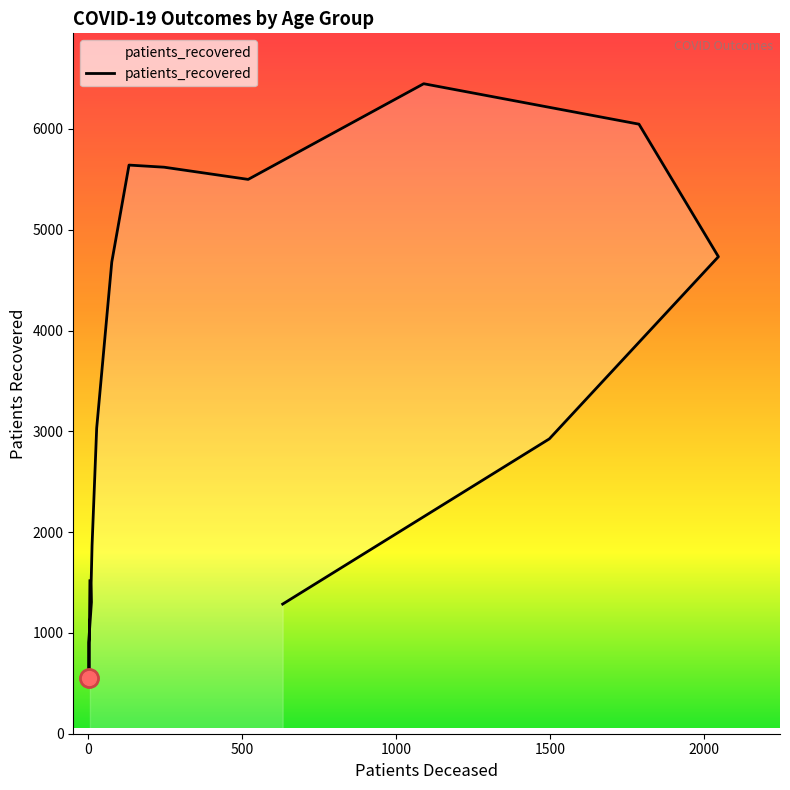

The value at 13 is 7553. True or false?

False